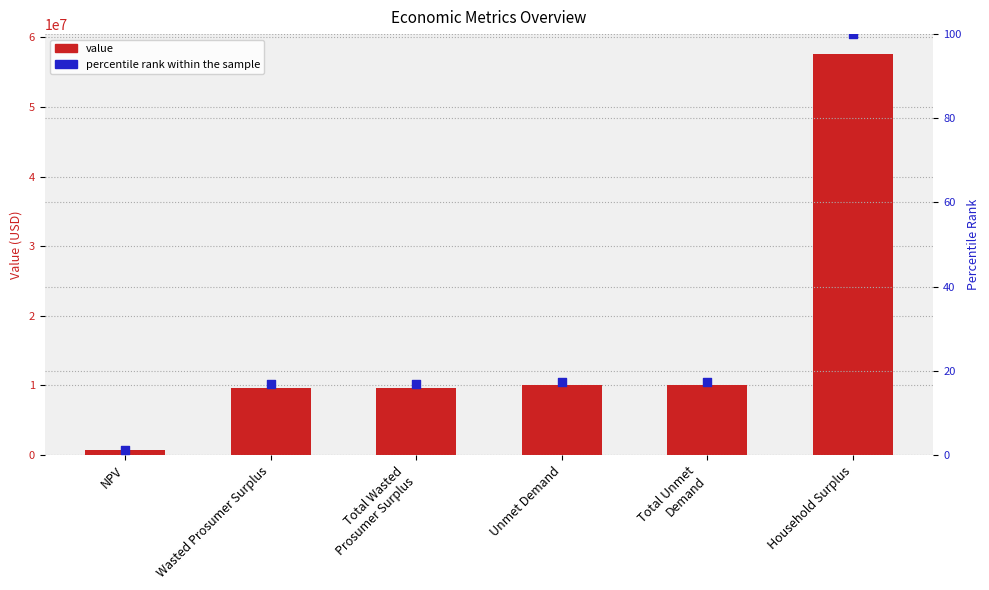

At how many categories does at least one series exceed 24165513?

1